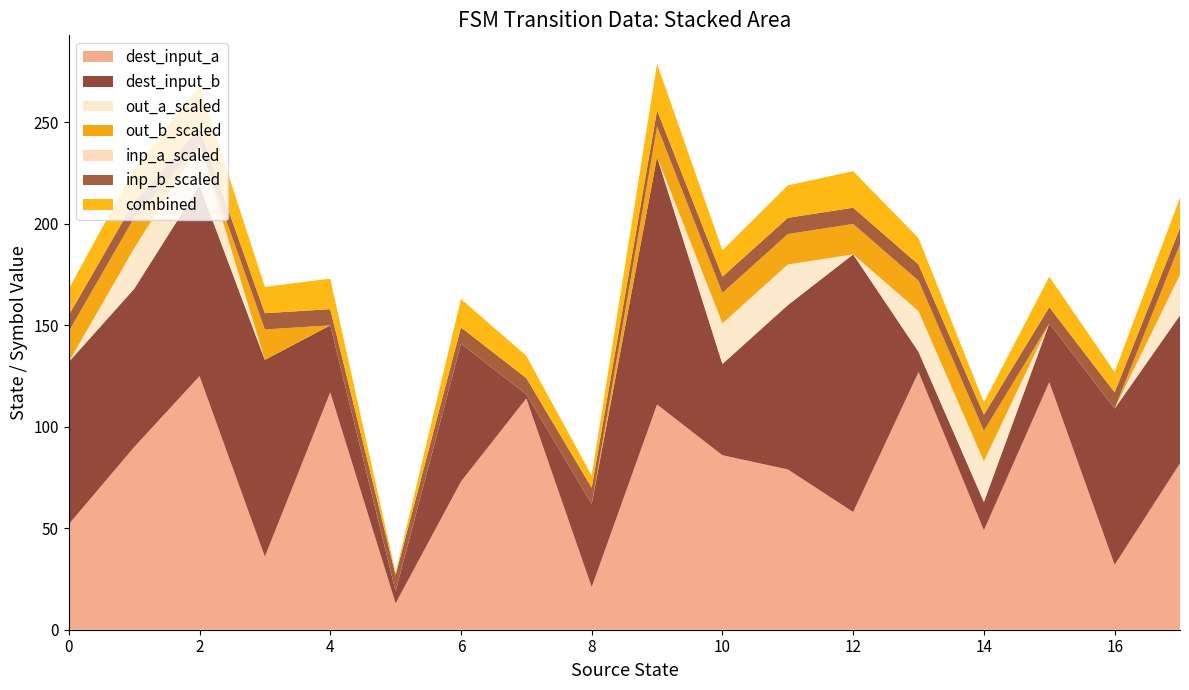

Reading left to right, extract all data points from this chart.

source_state: 0	0	1	1	2	2	3	3	4	4	5	5	6	6	7	7	8	8	9	9	10	10	11	11	12	12	13	13	14	14	15	15	16	16	17	17
destination_state: 52	80	90	78	125	94	36	97	117	33	13	6	73	68	114	2	21	41	111	122	86	45	79	81	58	127	127	10	49	14	122	29	32	77	82	73
input_symbol_numeric: 0	1	0	1	0	1	0	1	0	1	0	1	0	1	0	1	0	1	0	1	0	1	0	1	0	1	0	1	0	1	0	1	0	1	0	1
output_symbol: 0	1	1	1	1	0	0	1	0	0	0	0	0	0	0	0	0	0	0	1	1	1	1	1	0	1	1	1	1	1	0	0	0	0	1	1